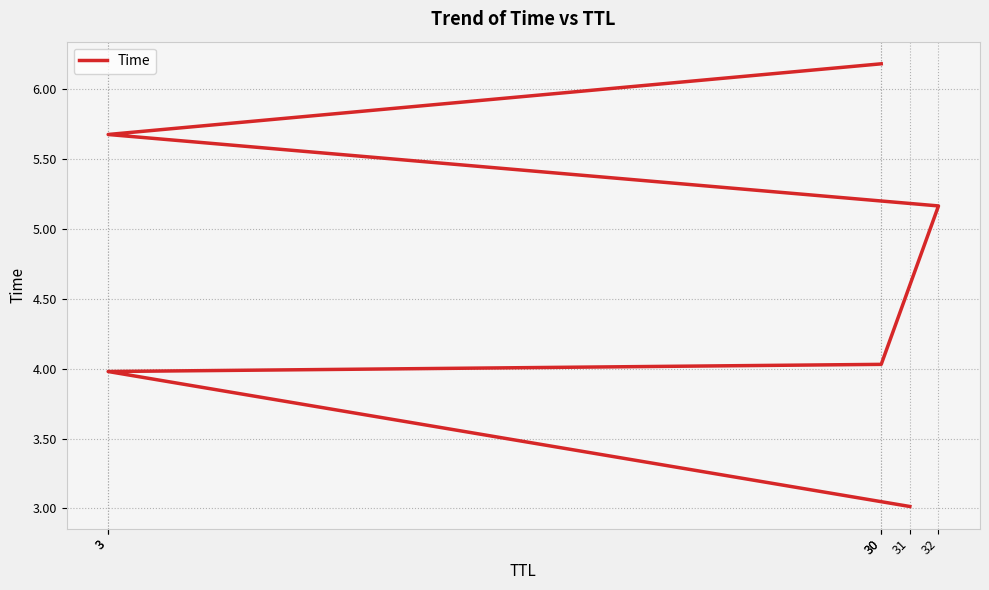

What is the difference between the maximum and minimum values?

3.2